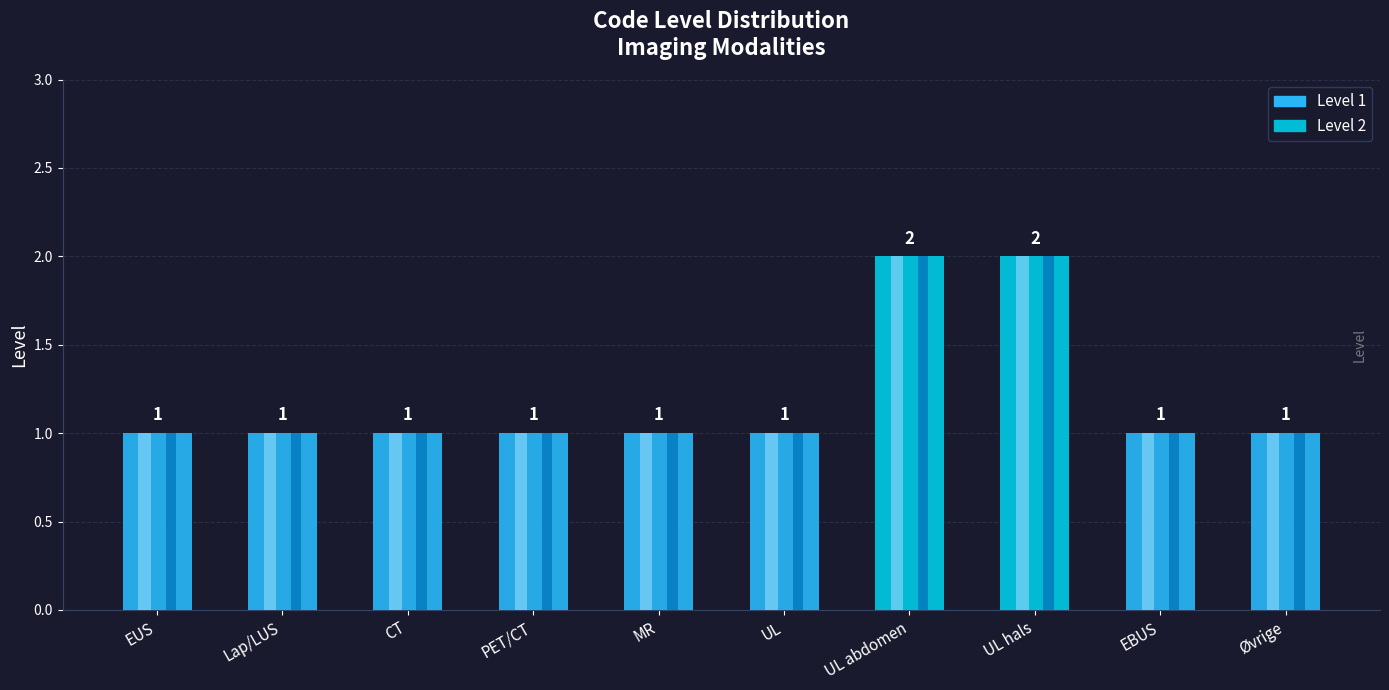

Reading left to right, extract all data points from this chart.

1	1	1	1	1	1	2	2	1	1